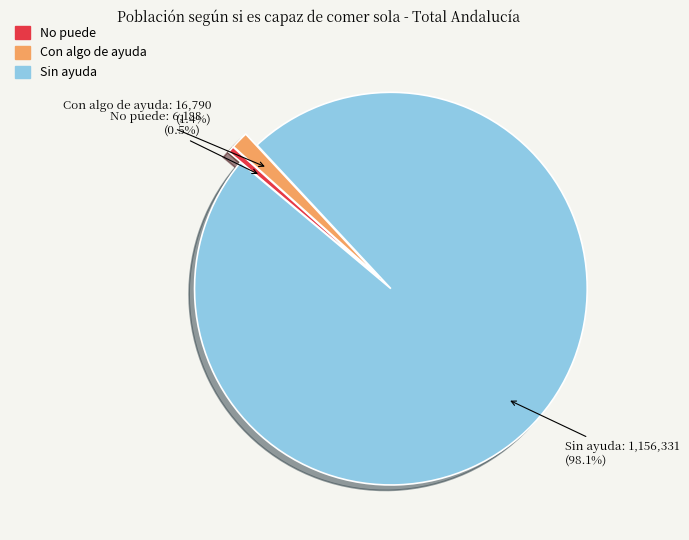

Which category accounts for the majority?

Sin ayuda